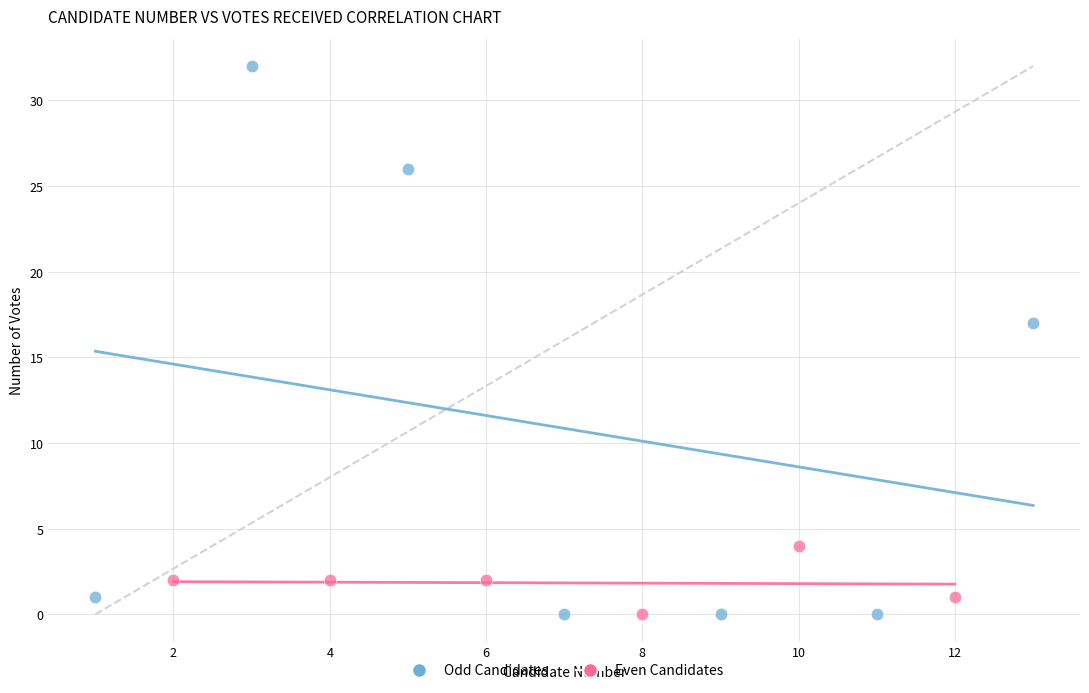

Which series has the largest Y range (max minus min)?

Odd Candidates